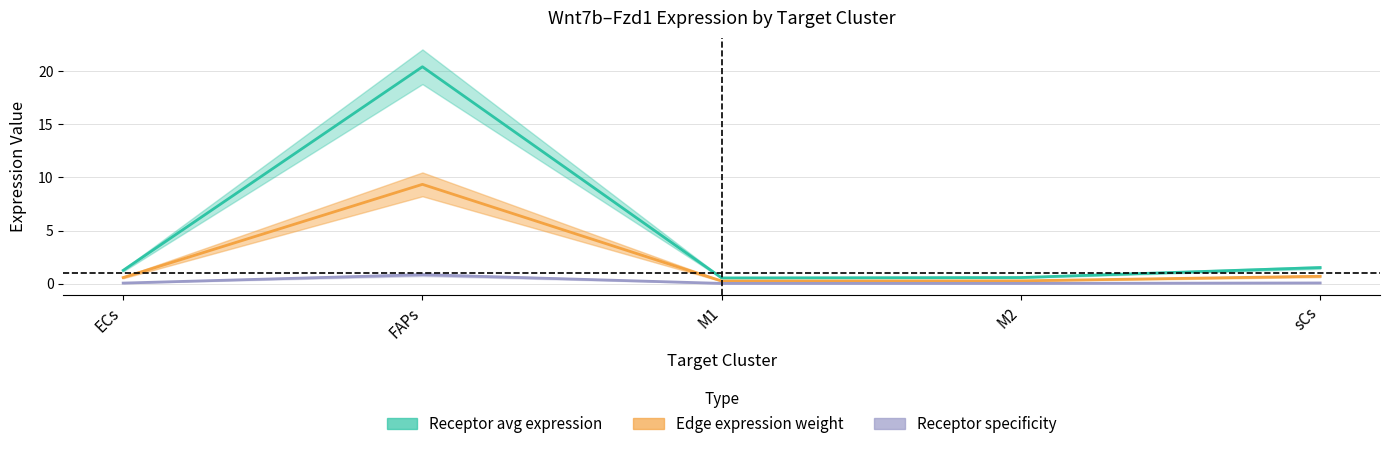

True or false: Receptor total expression value and Edge average expression weight cross at least once.

False